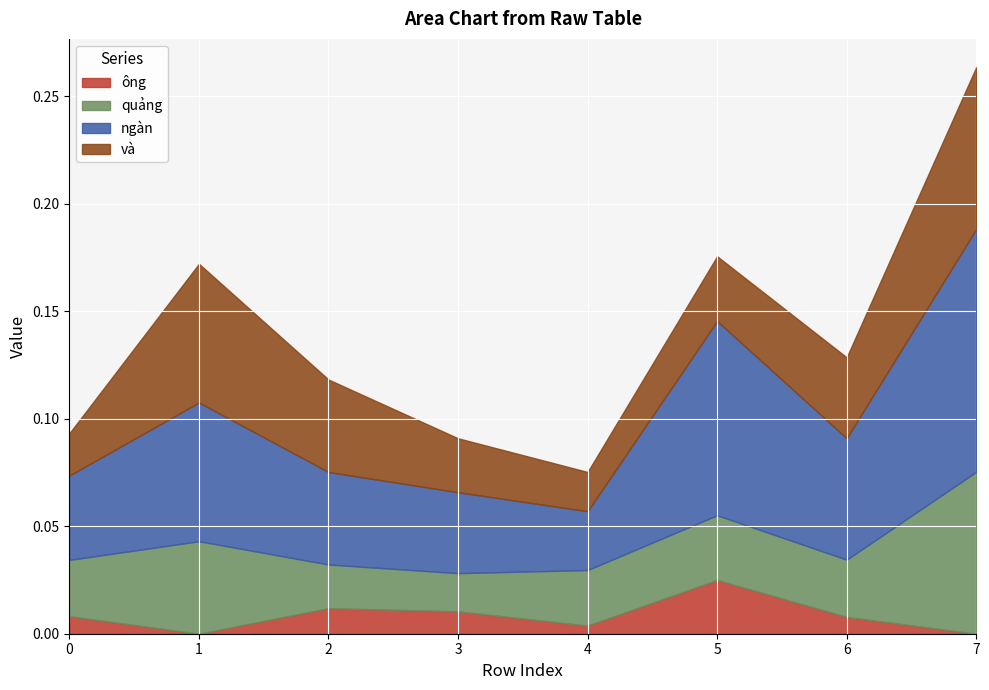

How many lines are shown in the chart?

4